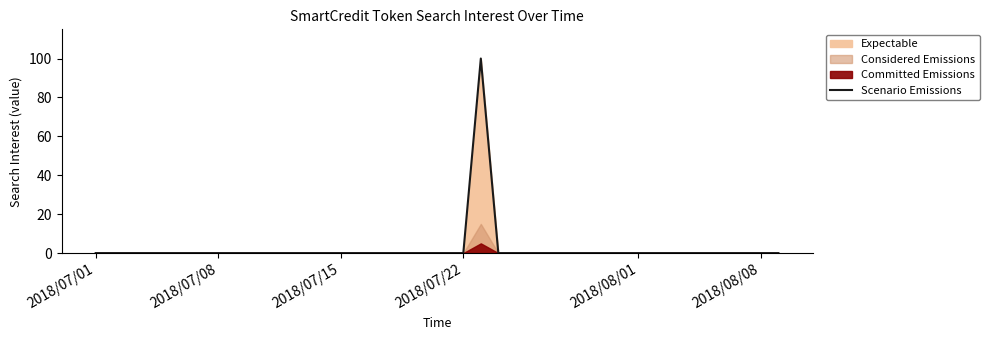

The Scenario Emissions series shows 38 at 2018/07/15. True or false?

False